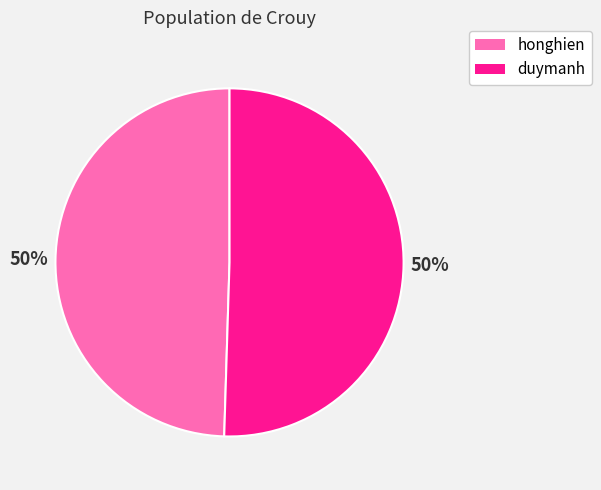

Approximately how many times larger is the value at honghien compared to duymanh?

1.0